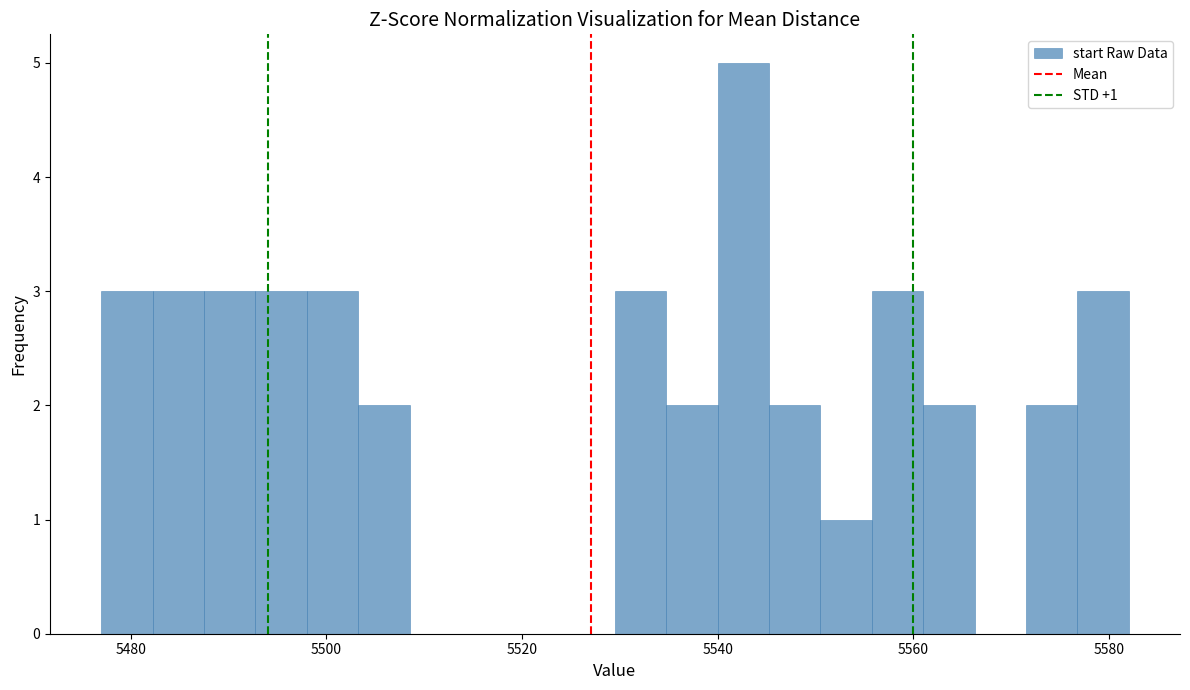

Around what value on the x-axis is the tallest bar? Give the approximate position of its centre, as read against the axis.

5542